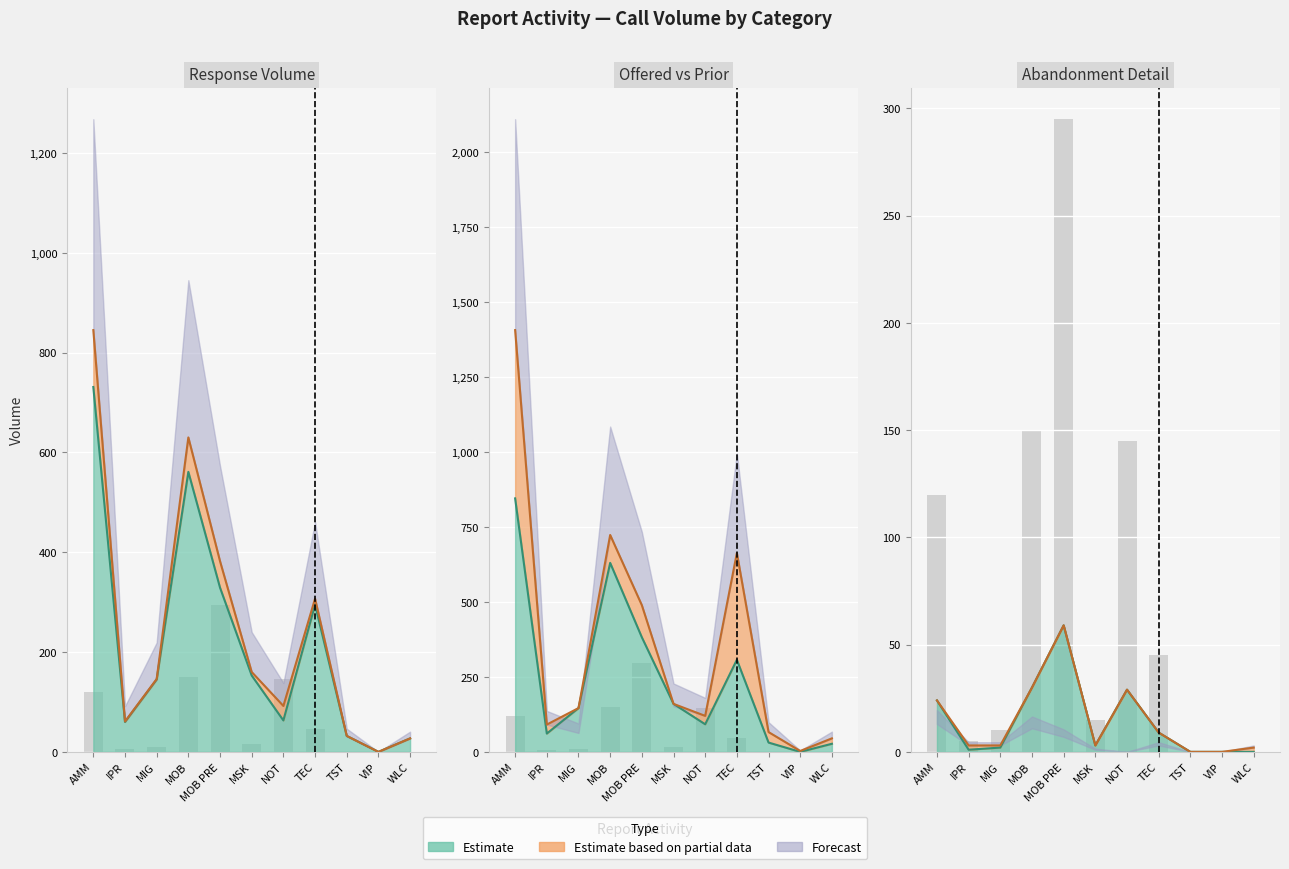

What position from the left is MSK?

6